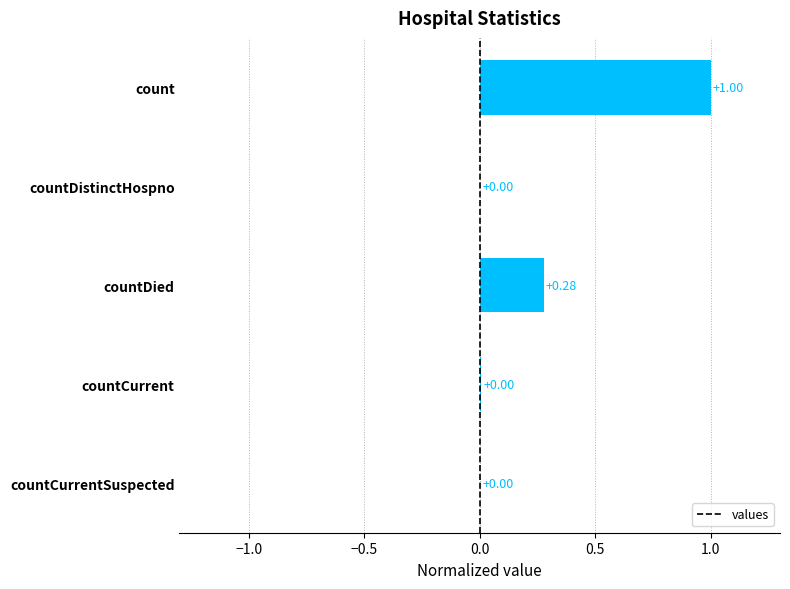

Which label corresponds to the largest value in the chart?

count